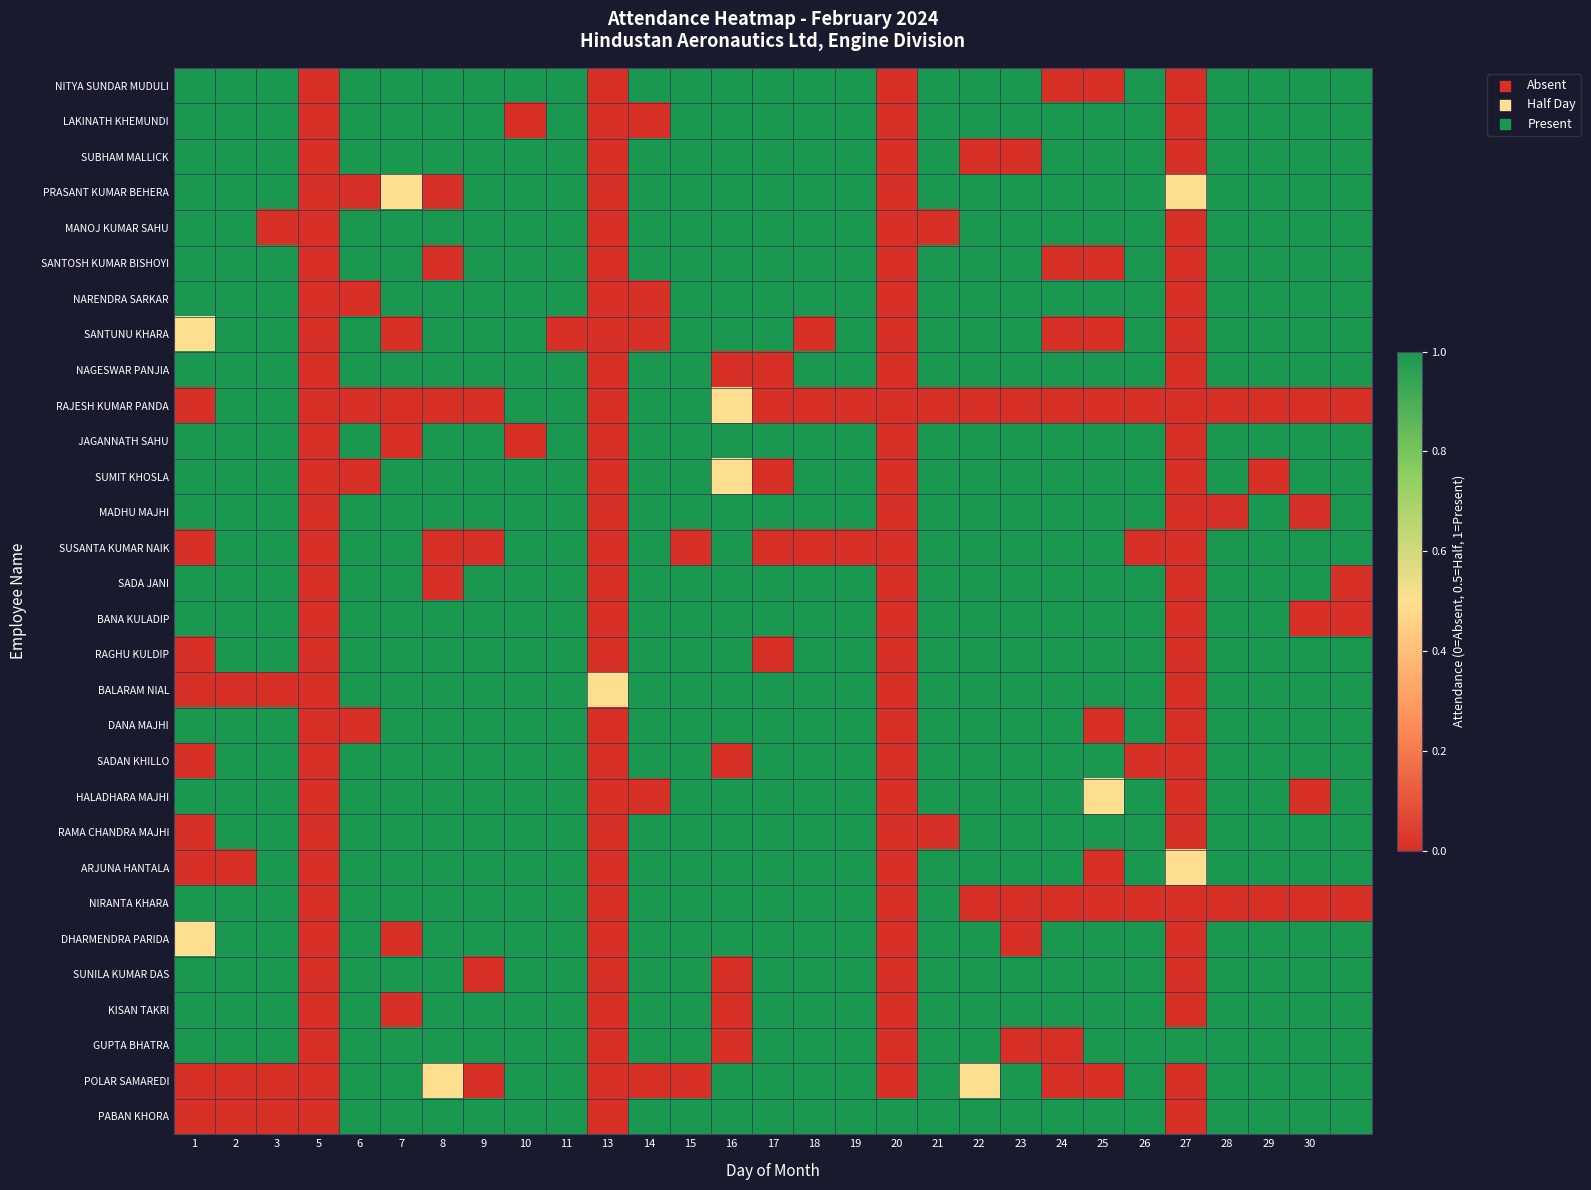

Reading left to right, what are all the values shown in this chart?

NITYA SUNDAR MUDULI: 1.0	1.0	1.0	0.0	1.0	1.0	1.0	1.0	1.0	1.0	0.0	1.0	1.0	1.0	1.0	1.0	1.0	0.0	1.0	1.0	1.0	0.0	0.0	1.0	0.0	1.0	1.0	1.0	1.0
LAKINATH KHEMUNDI: 1.0	1.0	1.0	0.0	1.0	1.0	1.0	1.0	0.0	1.0	0.0	0.0	1.0	1.0	1.0	1.0	1.0	0.0	1.0	1.0	1.0	1.0	1.0	1.0	0.0	1.0	1.0	1.0	1.0
SUBHAM MALLICK: 1.0	1.0	1.0	0.0	1.0	1.0	1.0	1.0	1.0	1.0	0.0	1.0	1.0	1.0	1.0	1.0	1.0	0.0	1.0	0.0	0.0	1.0	1.0	1.0	0.0	1.0	1.0	1.0	1.0
PRASANT KUMAR BEHERA: 1.0	1.0	1.0	0.0	0.0	0.5	0.0	1.0	1.0	1.0	0.0	1.0	1.0	1.0	1.0	1.0	1.0	0.0	1.0	1.0	1.0	1.0	1.0	1.0	0.5	1.0	1.0	1.0	1.0
MANOJ KUMAR SAHU: 1.0	1.0	0.0	0.0	1.0	1.0	1.0	1.0	1.0	1.0	0.0	1.0	1.0	1.0	1.0	1.0	1.0	0.0	0.0	1.0	1.0	1.0	1.0	1.0	0.0	1.0	1.0	1.0	1.0
SANTOSH KUMAR BISHOYI: 1.0	1.0	1.0	0.0	1.0	1.0	0.0	1.0	1.0	1.0	0.0	1.0	1.0	1.0	1.0	1.0	1.0	0.0	1.0	1.0	1.0	0.0	0.0	1.0	0.0	1.0	1.0	1.0	1.0
NARENDRA SARKAR: 1.0	1.0	1.0	0.0	0.0	1.0	1.0	1.0	1.0	1.0	0.0	0.0	1.0	1.0	1.0	1.0	1.0	0.0	1.0	1.0	1.0	1.0	1.0	1.0	0.0	1.0	1.0	1.0	1.0
SANTUNU KHARA: 0.5	1.0	1.0	0.0	1.0	0.0	1.0	1.0	1.0	0.0	0.0	0.0	1.0	1.0	1.0	0.0	1.0	0.0	1.0	1.0	1.0	0.0	0.0	1.0	0.0	1.0	1.0	1.0	1.0
NAGESWAR PANJIA: 1.0	1.0	1.0	0.0	1.0	1.0	1.0	1.0	1.0	1.0	0.0	1.0	1.0	0.0	0.0	1.0	1.0	0.0	1.0	1.0	1.0	1.0	1.0	1.0	0.0	1.0	1.0	1.0	1.0
RAJESH KUMAR PANDA: 0.0	1.0	1.0	0.0	0.0	0.0	0.0	0.0	1.0	1.0	0.0	1.0	1.0	0.5	0.0	0.0	0.0	0.0	0.0	0.0	0.0	0.0	0.0	0.0	0.0	0.0	0.0	0.0	0.0
JAGANNATH SAHU: 1.0	1.0	1.0	0.0	1.0	0.0	1.0	1.0	0.0	1.0	0.0	1.0	1.0	1.0	1.0	1.0	1.0	0.0	1.0	1.0	1.0	1.0	1.0	1.0	0.0	1.0	1.0	1.0	1.0
SUMIT KHOSLA: 1.0	1.0	1.0	0.0	0.0	1.0	1.0	1.0	1.0	1.0	0.0	1.0	1.0	0.5	0.0	1.0	1.0	0.0	1.0	1.0	1.0	1.0	1.0	1.0	0.0	1.0	0.0	1.0	1.0
MADHU MAJHI: 1.0	1.0	1.0	0.0	1.0	1.0	1.0	1.0	1.0	1.0	0.0	1.0	1.0	1.0	1.0	1.0	1.0	0.0	1.0	1.0	1.0	1.0	1.0	1.0	0.0	0.0	1.0	0.0	1.0
SUSANTA KUMAR NAIK: 0.0	1.0	1.0	0.0	1.0	1.0	0.0	0.0	1.0	1.0	0.0	1.0	0.0	1.0	0.0	0.0	0.0	0.0	1.0	1.0	1.0	1.0	1.0	0.0	0.0	1.0	1.0	1.0	1.0
SADA JANI: 1.0	1.0	1.0	0.0	1.0	1.0	0.0	1.0	1.0	1.0	0.0	1.0	1.0	1.0	1.0	1.0	1.0	0.0	1.0	1.0	1.0	1.0	1.0	1.0	0.0	1.0	1.0	1.0	0.0
BANA KULADIP: 1.0	1.0	1.0	0.0	1.0	1.0	1.0	1.0	1.0	1.0	0.0	1.0	1.0	1.0	1.0	1.0	1.0	0.0	1.0	1.0	1.0	1.0	1.0	1.0	0.0	1.0	1.0	0.0	0.0
RAGHU KULDIP: 0.0	1.0	1.0	0.0	1.0	1.0	1.0	1.0	1.0	1.0	0.0	1.0	1.0	1.0	0.0	1.0	1.0	0.0	1.0	1.0	1.0	1.0	1.0	1.0	0.0	1.0	1.0	1.0	1.0
BALARAM NIAL: 0.0	0.0	0.0	0.0	1.0	1.0	1.0	1.0	1.0	1.0	0.5	1.0	1.0	1.0	1.0	1.0	1.0	0.0	1.0	1.0	1.0	1.0	1.0	1.0	0.0	1.0	1.0	1.0	1.0
DANA MAJHI: 1.0	1.0	1.0	0.0	0.0	1.0	1.0	1.0	1.0	1.0	0.0	1.0	1.0	1.0	1.0	1.0	1.0	0.0	1.0	1.0	1.0	1.0	0.0	1.0	0.0	1.0	1.0	1.0	1.0
SADAN KHILLO: 0.0	1.0	1.0	0.0	1.0	1.0	1.0	1.0	1.0	1.0	0.0	1.0	1.0	0.0	1.0	1.0	1.0	0.0	1.0	1.0	1.0	1.0	1.0	0.0	0.0	1.0	1.0	1.0	1.0
HALADHARA MAJHI: 1.0	1.0	1.0	0.0	1.0	1.0	1.0	1.0	1.0	1.0	0.0	0.0	1.0	1.0	1.0	1.0	1.0	0.0	1.0	1.0	1.0	1.0	0.5	1.0	0.0	1.0	1.0	0.0	1.0
RAMA CHANDRA MAJHI: 0.0	1.0	1.0	0.0	1.0	1.0	1.0	1.0	1.0	1.0	0.0	1.0	1.0	1.0	1.0	1.0	1.0	0.0	0.0	1.0	1.0	1.0	1.0	1.0	0.0	1.0	1.0	1.0	1.0
ARJUNA HANTALA: 0.0	0.0	1.0	0.0	1.0	1.0	1.0	1.0	1.0	1.0	0.0	1.0	1.0	1.0	1.0	1.0	1.0	0.0	1.0	1.0	1.0	1.0	0.0	1.0	0.5	1.0	1.0	1.0	1.0
NIRANTA KHARA: 1.0	1.0	1.0	0.0	1.0	1.0	1.0	1.0	1.0	1.0	0.0	1.0	1.0	1.0	1.0	1.0	1.0	0.0	1.0	0.0	0.0	0.0	0.0	0.0	0.0	0.0	0.0	0.0	0.0
DHARMENDRA PARIDA: 0.5	1.0	1.0	0.0	1.0	0.0	1.0	1.0	1.0	1.0	0.0	1.0	1.0	1.0	1.0	1.0	1.0	0.0	1.0	1.0	0.0	1.0	1.0	1.0	0.0	1.0	1.0	1.0	1.0
SUNILA KUMAR DAS: 1.0	1.0	1.0	0.0	1.0	1.0	1.0	0.0	1.0	1.0	0.0	1.0	1.0	0.0	1.0	1.0	1.0	0.0	1.0	1.0	1.0	1.0	1.0	1.0	0.0	1.0	1.0	1.0	1.0
KISAN TAKRI: 1.0	1.0	1.0	0.0	1.0	0.0	1.0	1.0	1.0	1.0	0.0	1.0	1.0	0.0	1.0	1.0	1.0	0.0	1.0	1.0	1.0	1.0	1.0	1.0	0.0	1.0	1.0	1.0	1.0
GUPTA BHATRA: 1.0	1.0	1.0	0.0	1.0	1.0	1.0	1.0	1.0	1.0	0.0	1.0	1.0	0.0	1.0	1.0	1.0	0.0	1.0	1.0	0.0	0.0	1.0	1.0	1.0	1.0	1.0	1.0	1.0
POLAR SAMAREDI: 0.0	0.0	0.0	0.0	1.0	1.0	0.5	0.0	1.0	1.0	0.0	0.0	0.0	1.0	1.0	1.0	1.0	0.0	1.0	0.5	1.0	0.0	0.0	1.0	0.0	1.0	1.0	1.0	1.0
PABAN KHORA: 0.0	0.0	0.0	0.0	1.0	1.0	1.0	1.0	1.0	1.0	0.0	1.0	1.0	1.0	1.0	1.0	1.0	1.0	1.0	1.0	1.0	1.0	1.0	1.0	0.0	1.0	1.0	1.0	1.0